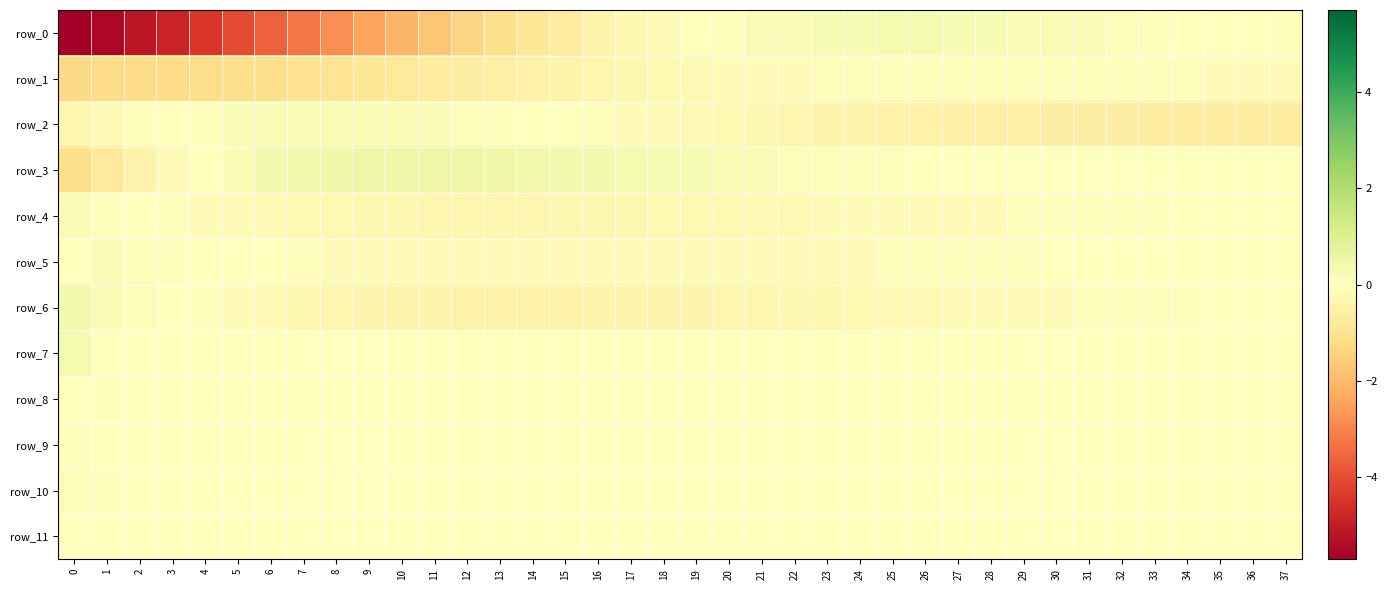

Is the value of row_8 at 18 greater than the value of row_1 at 10?

Yes